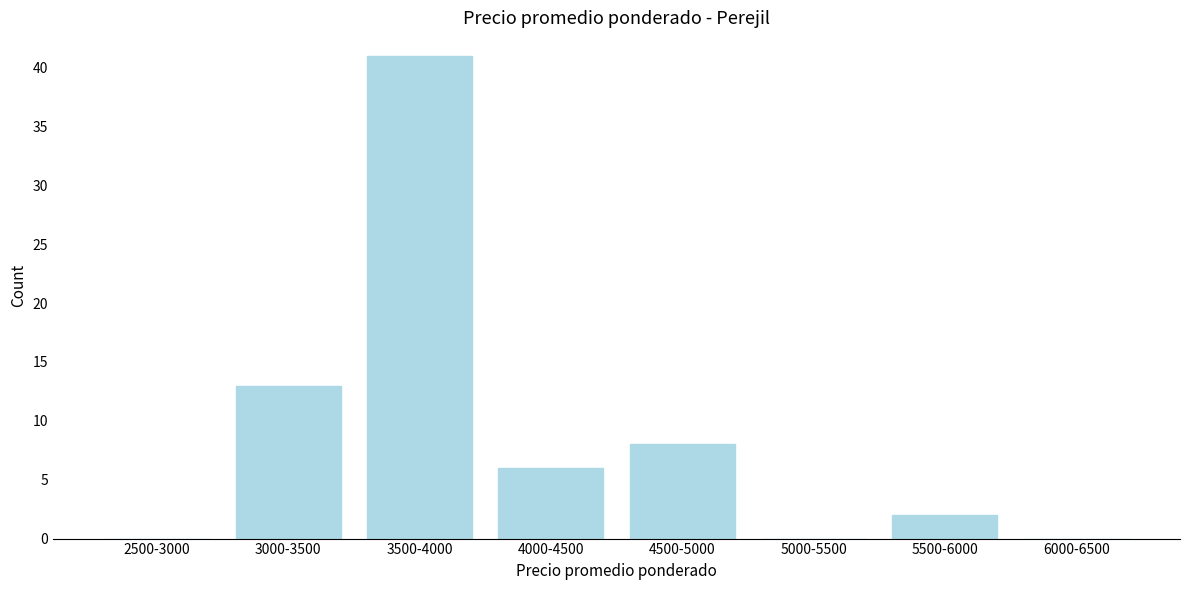

Reading left to right, what are all the values shown in this chart?

2500-3000=0	3000-3500=13	3500-4000=41	4000-4500=6	4500-5000=8	5000-5500=0	5500-6000=2	6000-6500=0